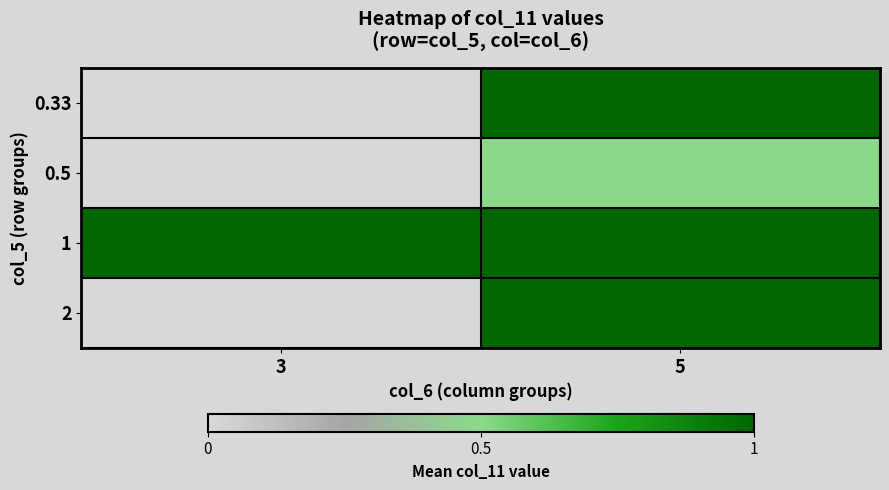

Reading left to right, list all the values displayed in this chart.

0.33: 3=0.0	5=1.0
0.5: 3=0.0	5=0.5
1: 3=1.0	5=1.0
2: 3=0.0	5=1.0